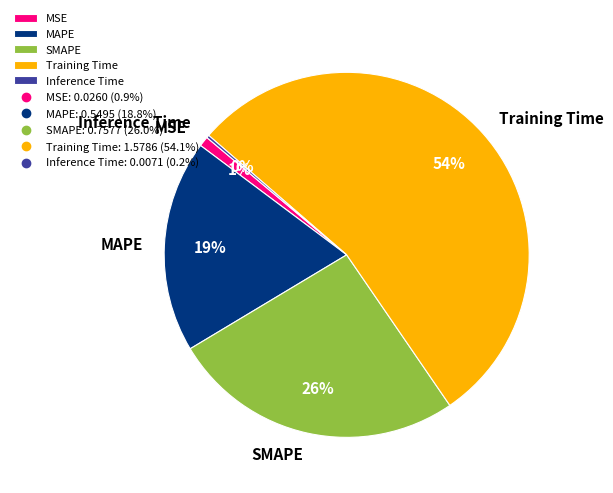

Which slice is the largest?

Training Time